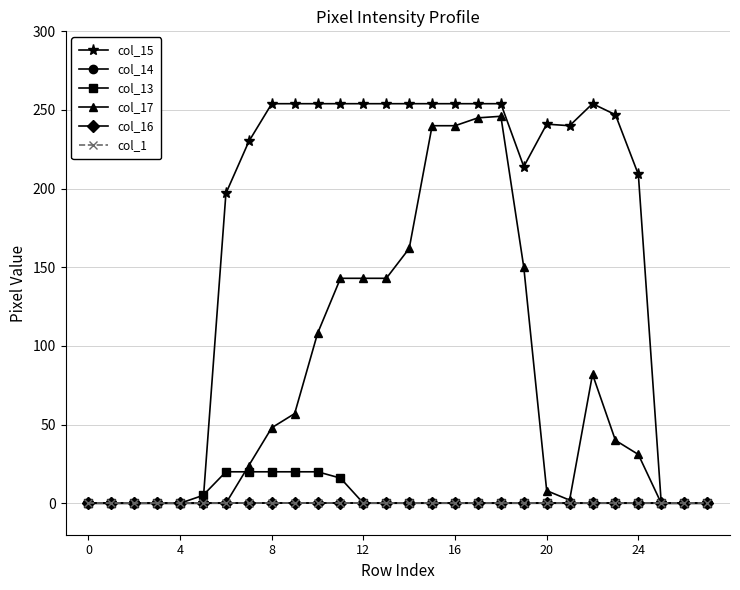

Which label corresponds to the largest value in the chart?

8